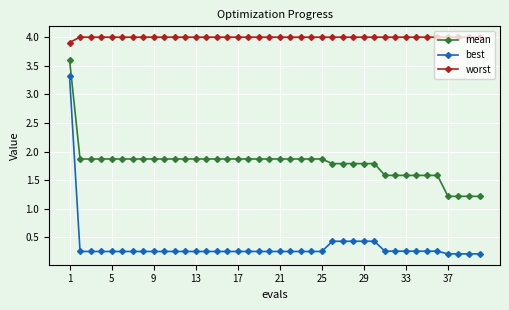

What is the value of the mean point at the 18th from the left?

1.9